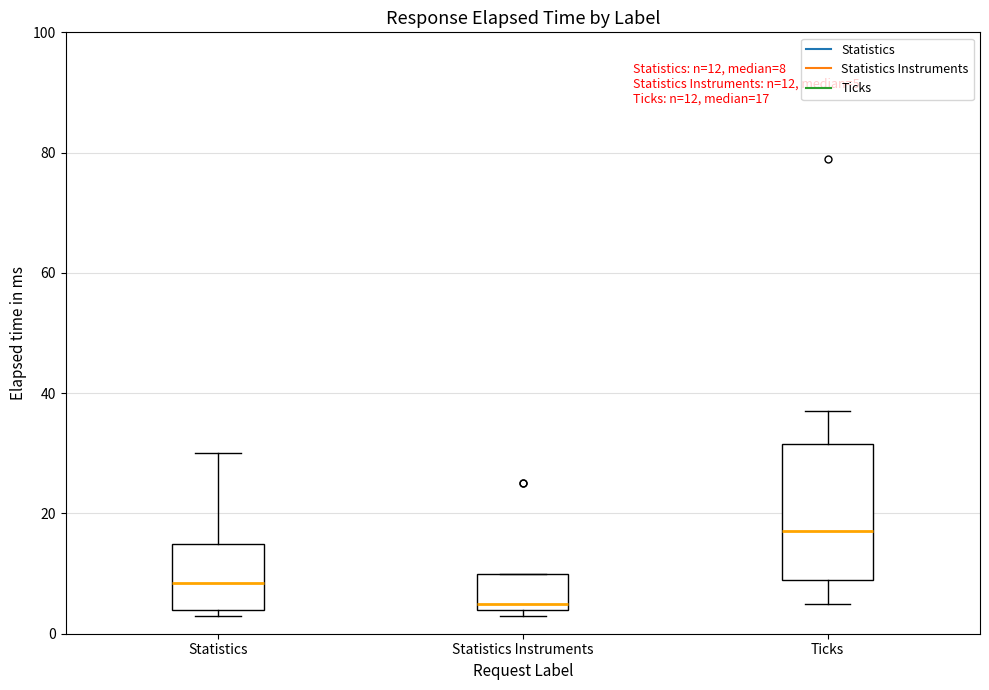

Which box has the lowest median line?

Statistics Instruments